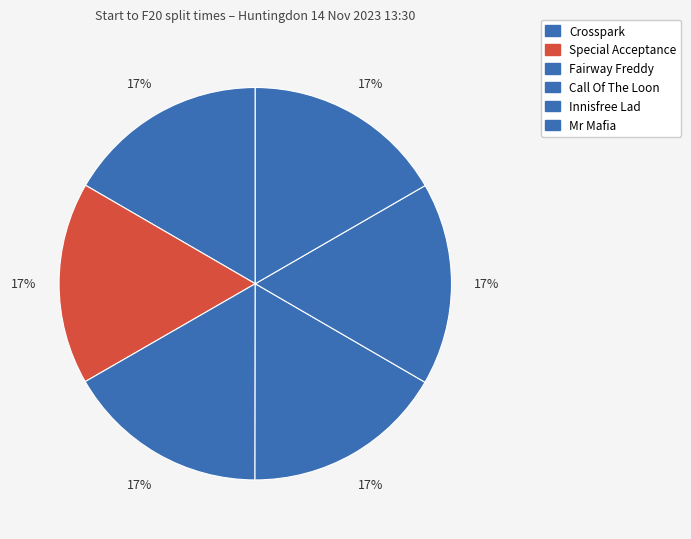

Which category has the biggest portion of the pie?

Innisfree Lad